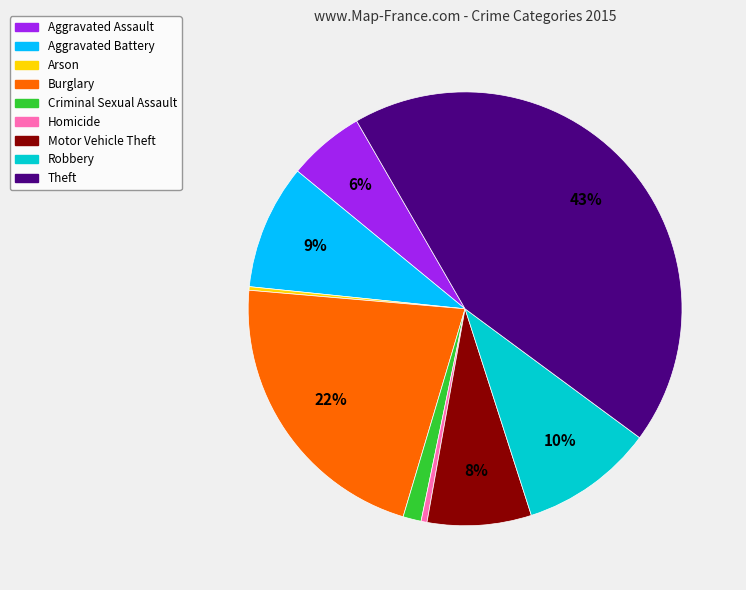

Combined, do Aggravated Assault and Burglary account for over 50%?

No